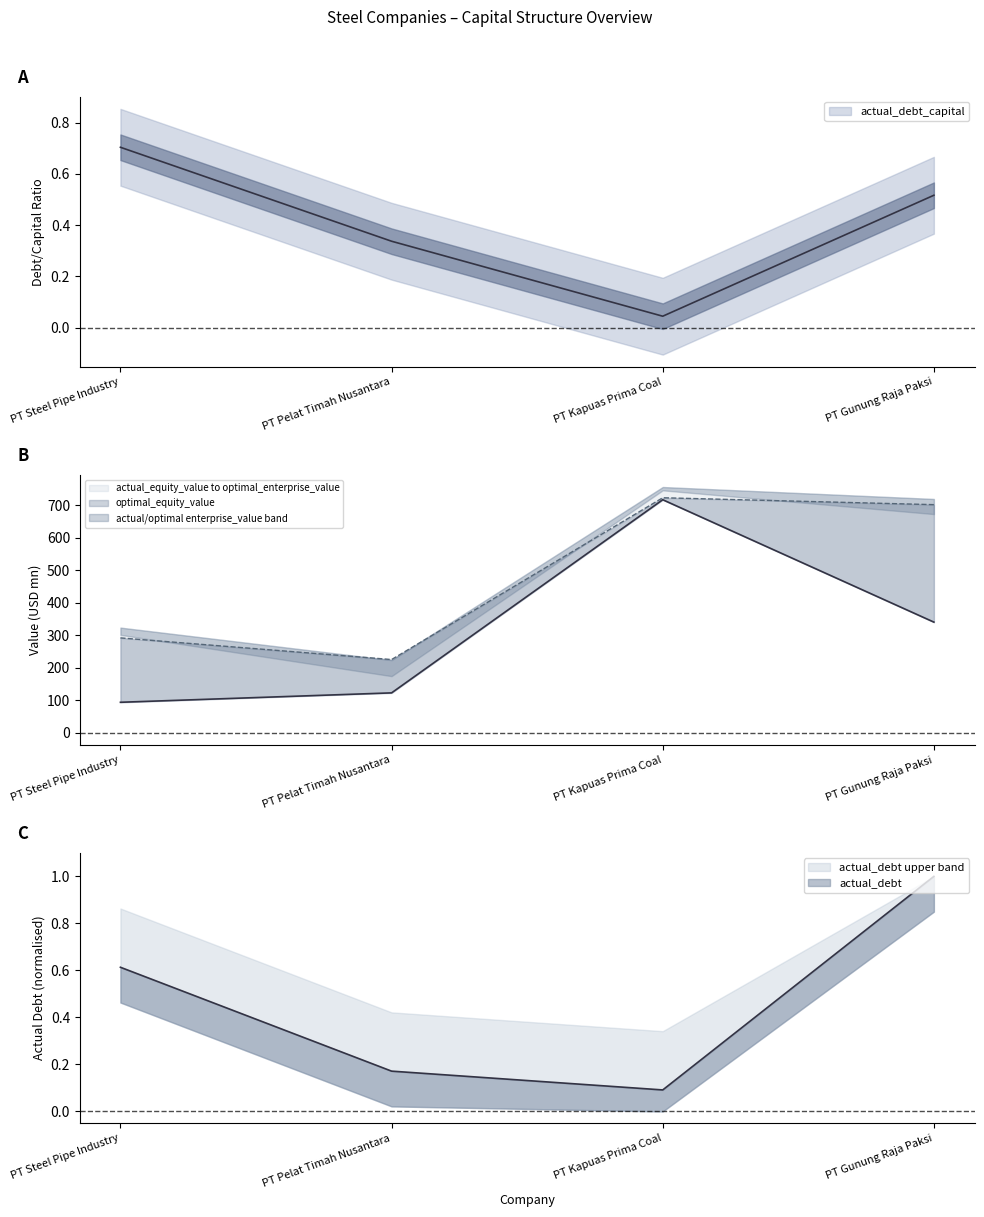

Which category has the highest value in the actual_debt series?

PT Gunung Raja Paksi